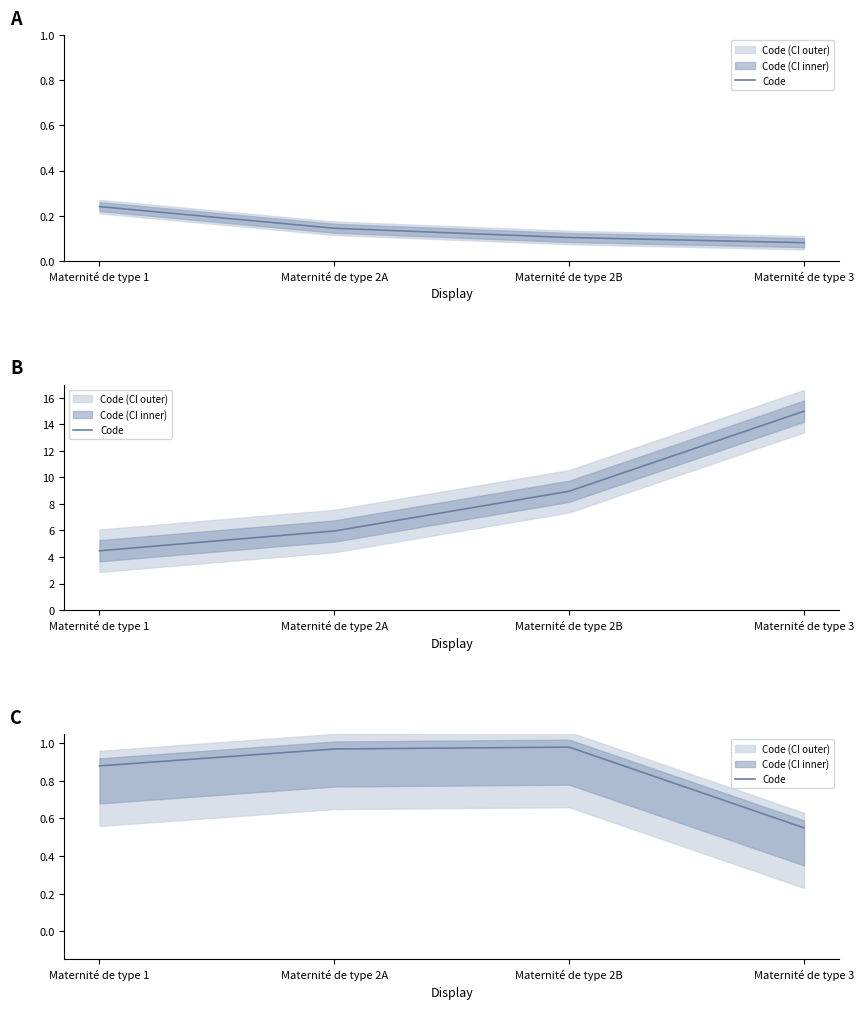

List the labels in order of value, smallest first.

Maternité de type 3, Maternité de type 1, Maternité de type 2A, Maternité de type 2B